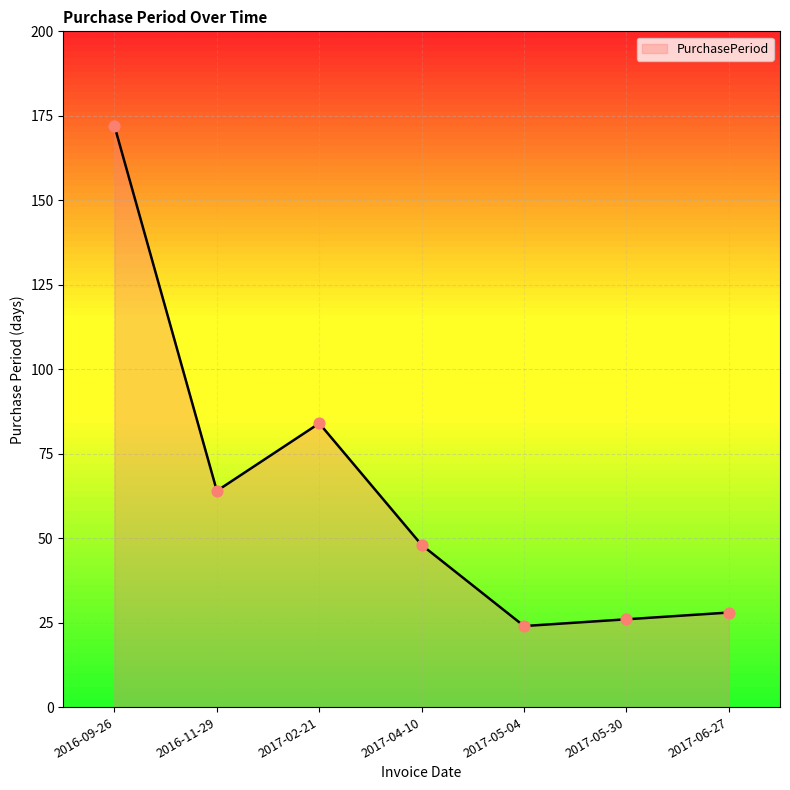

What is the change in value from 2017-05-04 to 2017-06-27?

+4